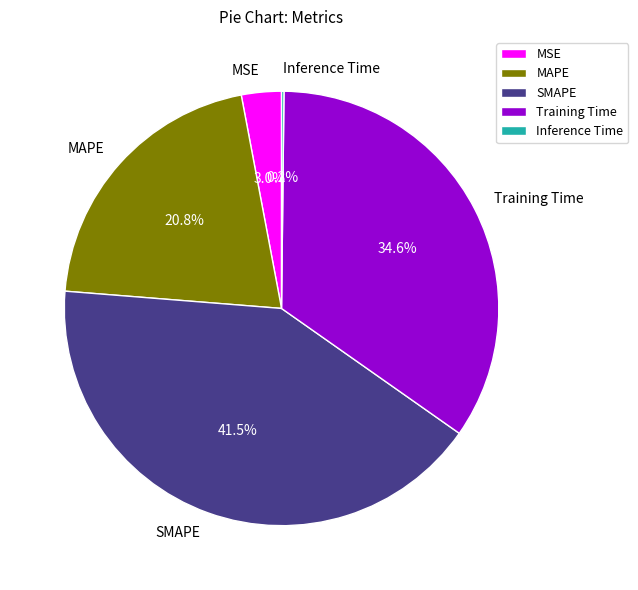

Is there a majority slice in this chart?

No